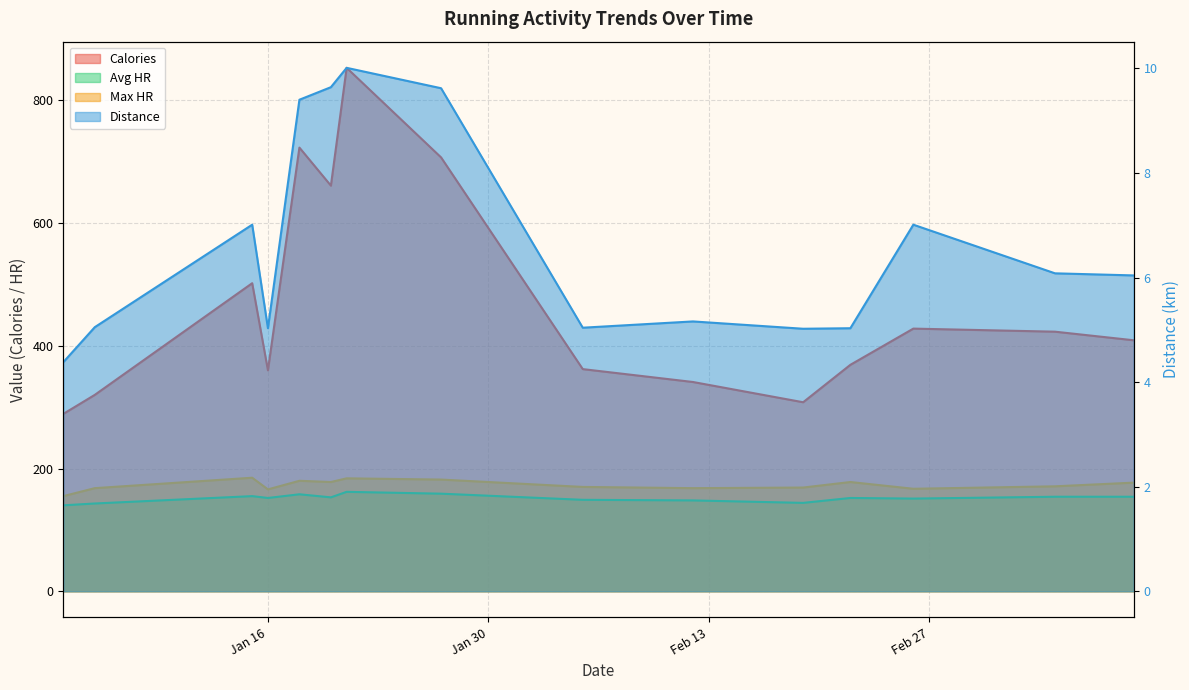

True or false: Avg HR has more than 1 interior local peaks.

True